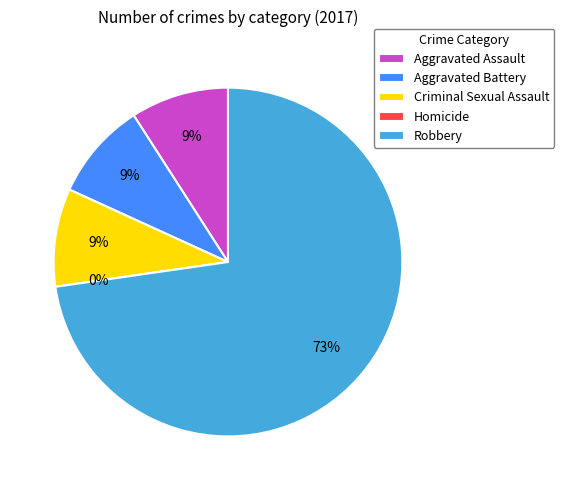

Which category accounts for the majority?

Robbery